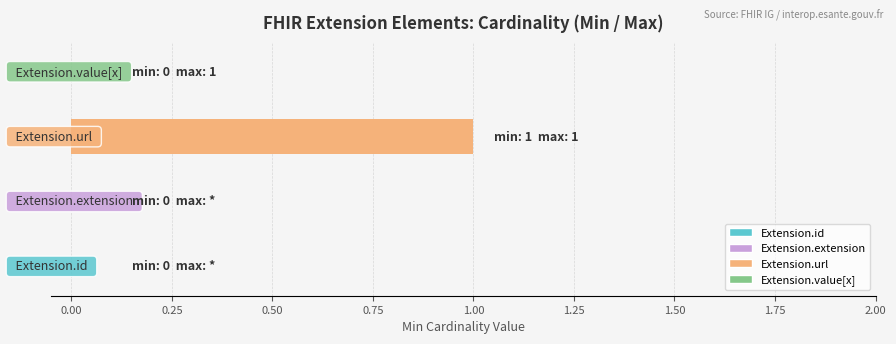

Are the bars grouped side by side (vs. stacked)?

No